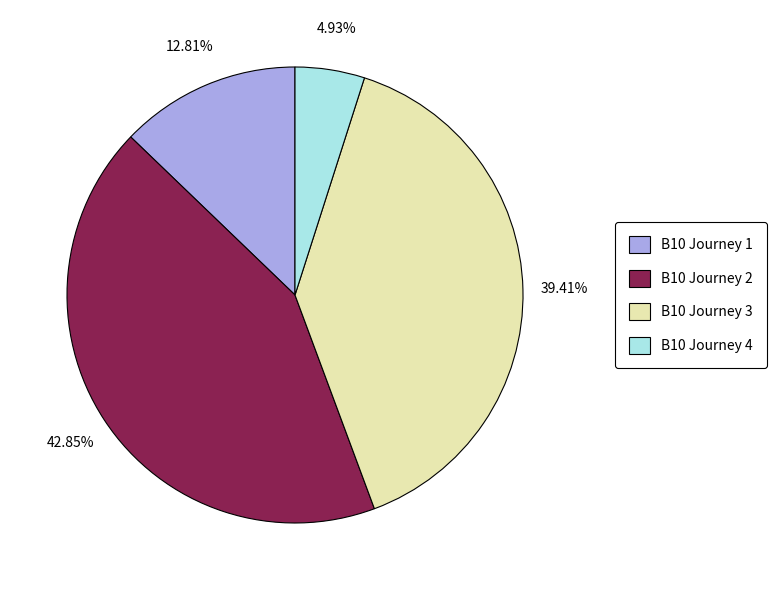

Rank the categories by value from lowest to highest.

B10 Journey 4, B10 Journey 1, B10 Journey 3, B10 Journey 2